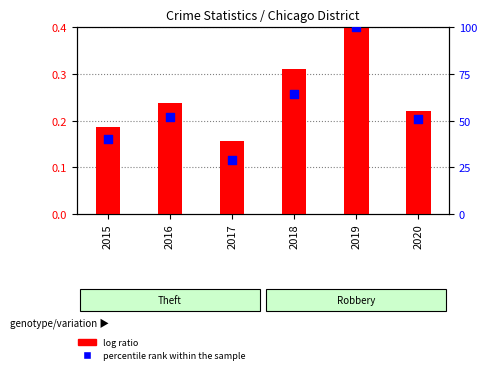

What is the total value across all series at 2017?

29.1